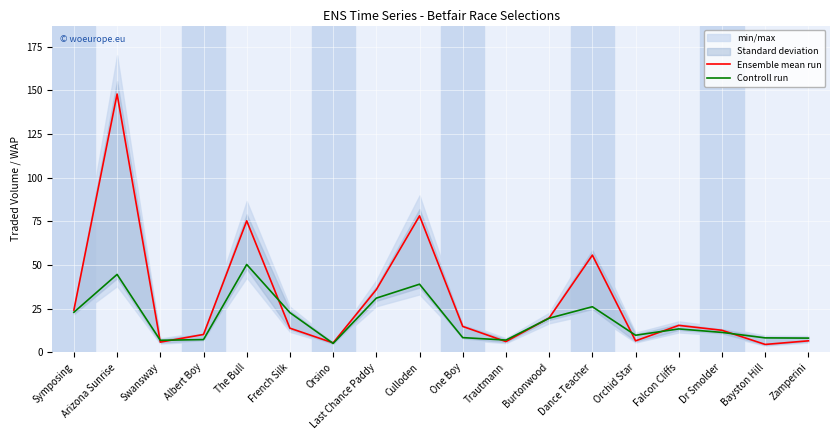

List the series in order of their overall mean, lowest first.

Controll run, Ensemble mean run